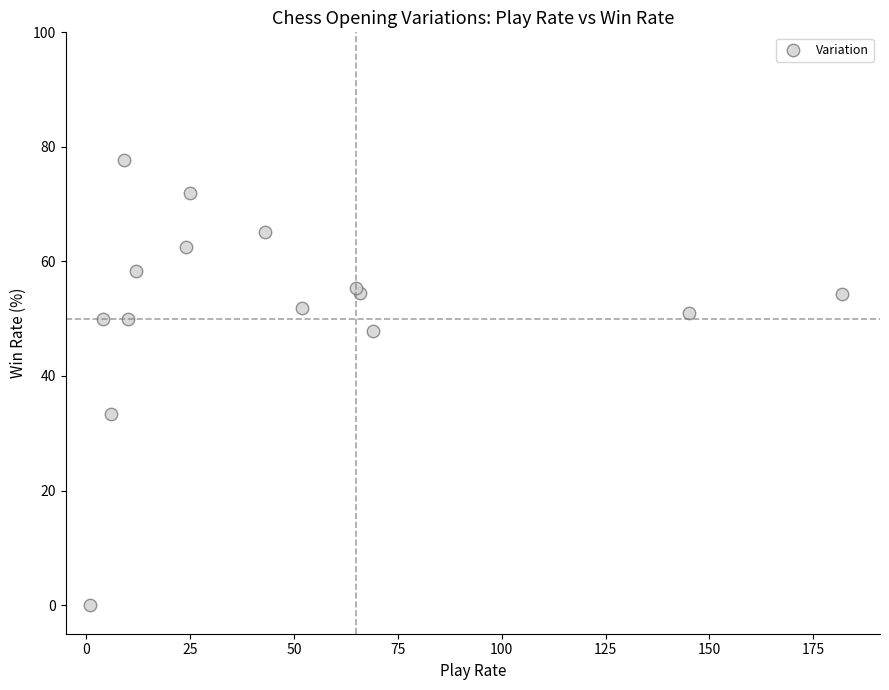

What Y value in the scatter plot is closest to 38?

33.3